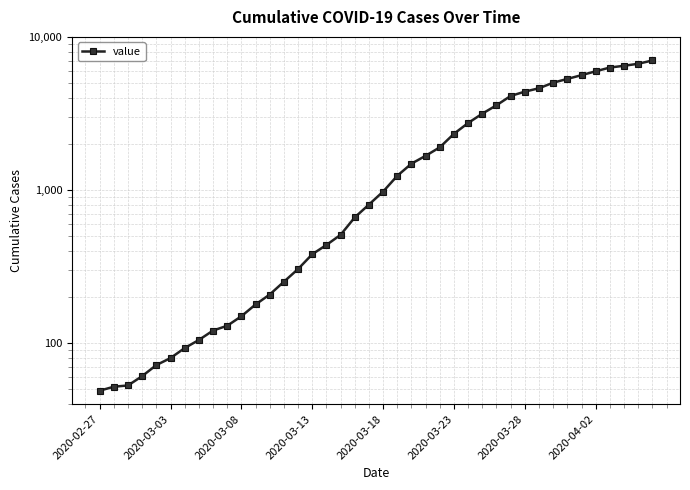

How many values are below 977?

20